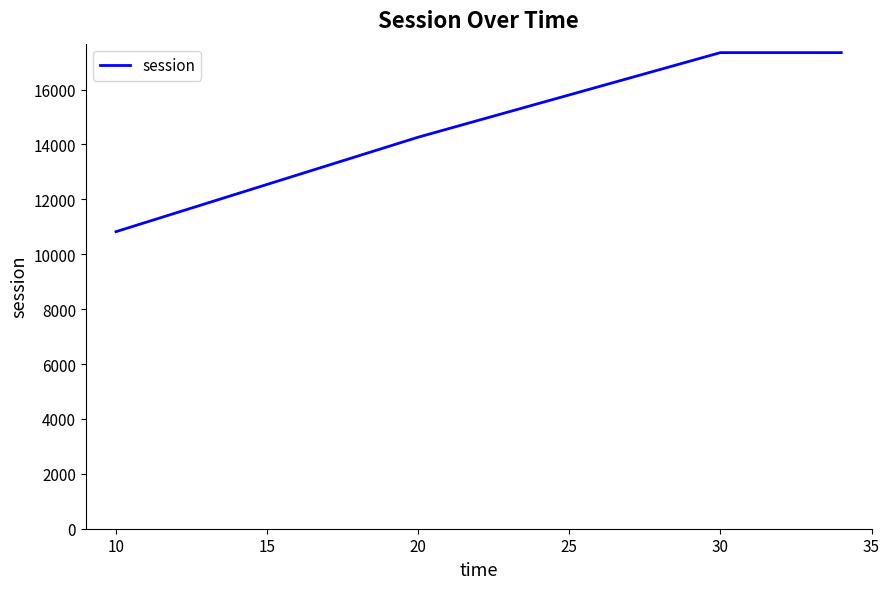

Reading left to right, list all the values displayed in this chart.

10821.6	14263.1	17343.7	17343.7